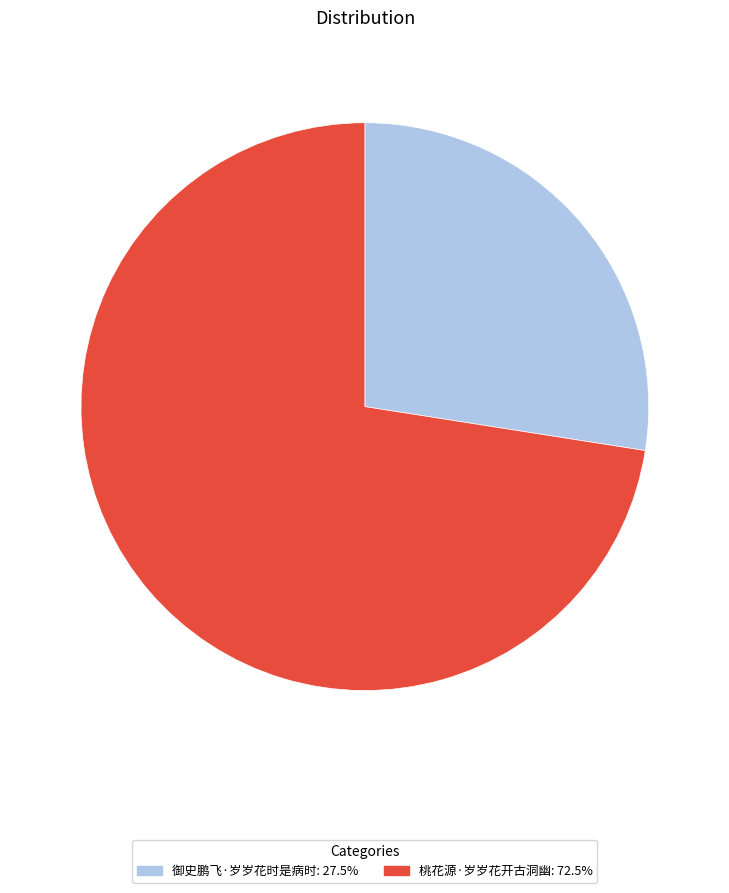

True or false: 御史鹏飞·岁岁花时是病时 accounts for 19% of the total.

False